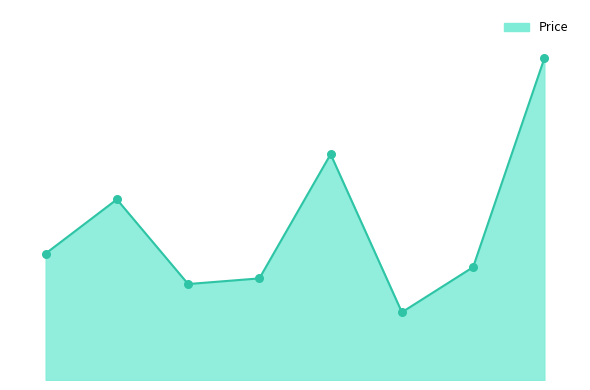

Is this an area chart (filled region under the line)?

Yes